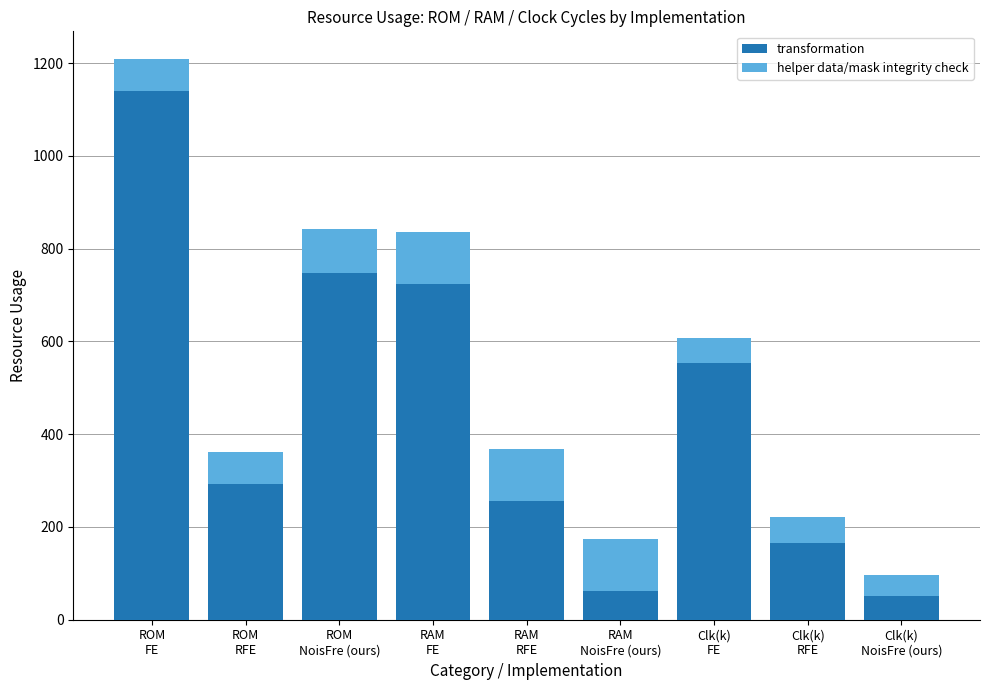

What is the average value of the transformation series?

444